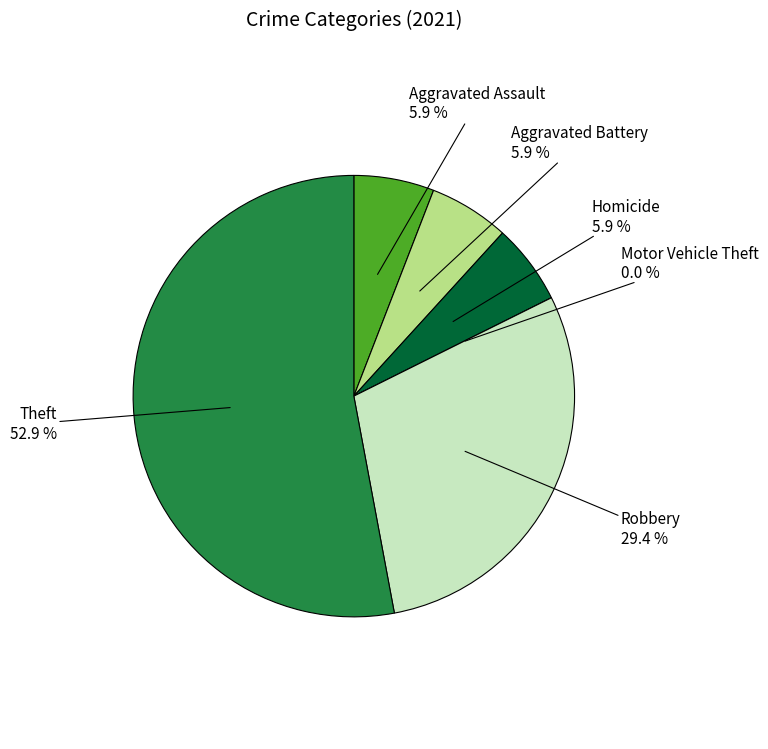

Is Robbery the majority of the pie?

No